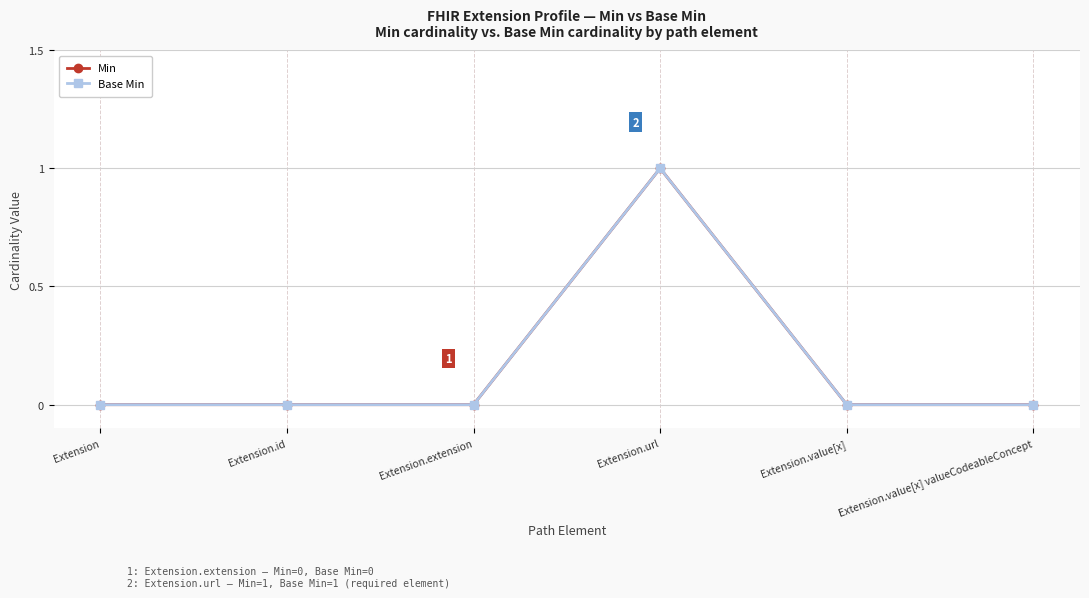

Does the chart have visible grid lines?

Yes